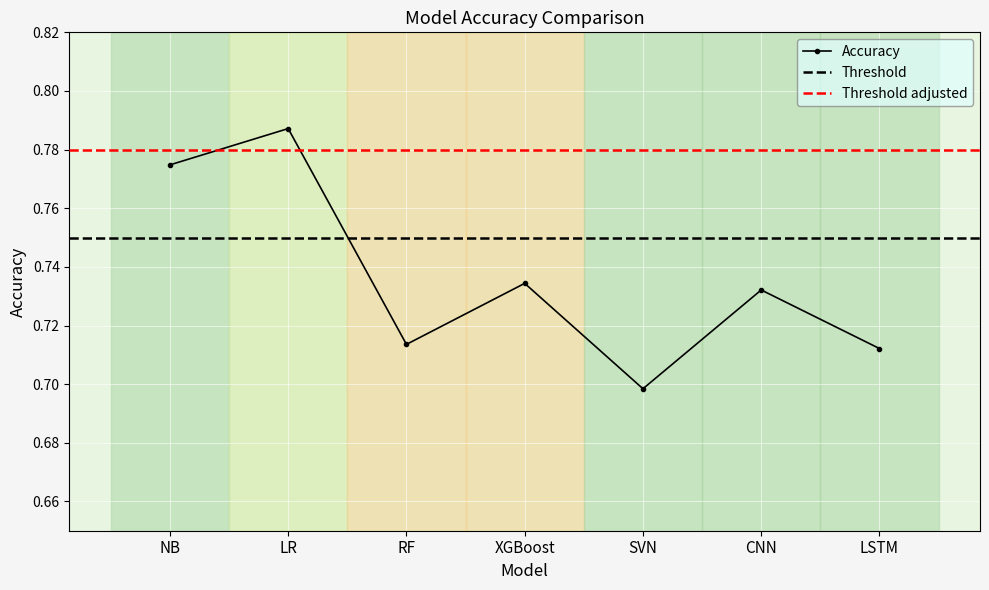

Reading left to right, transcribe all the data shown in this chart.

0.8	0.8	0.7	0.7	0.7	0.7	0.7